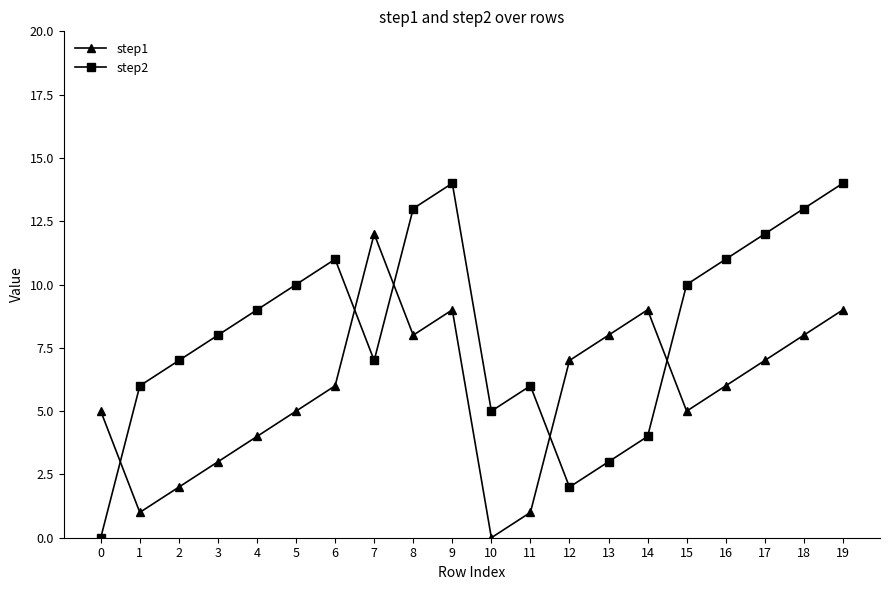

Rank the series by their average value, from lowest to highest.

step1, step2